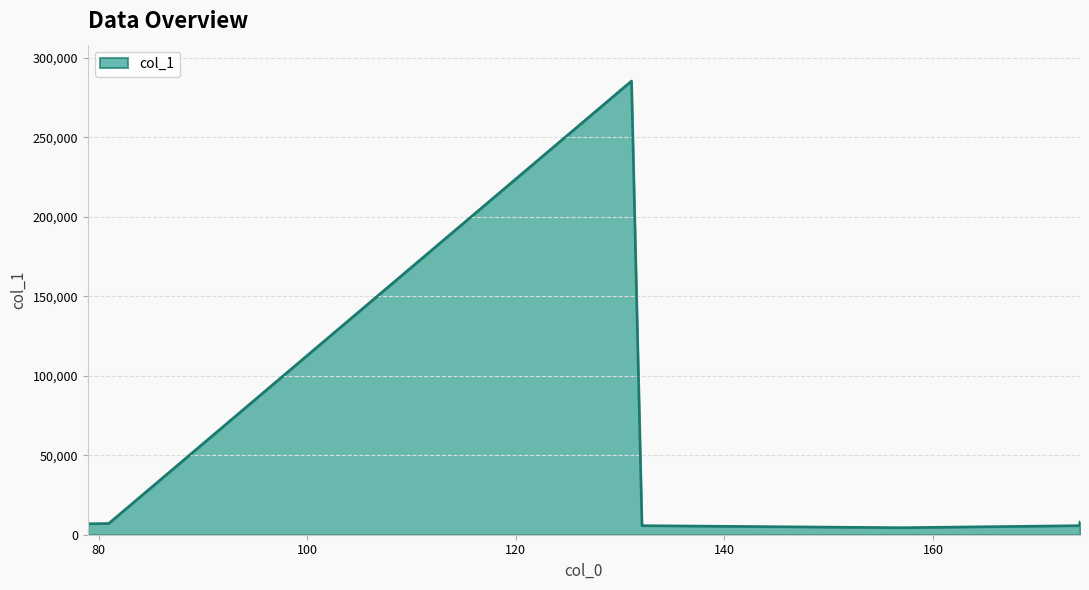

True or false: there are more than 0 points higher than both neighbors.

True